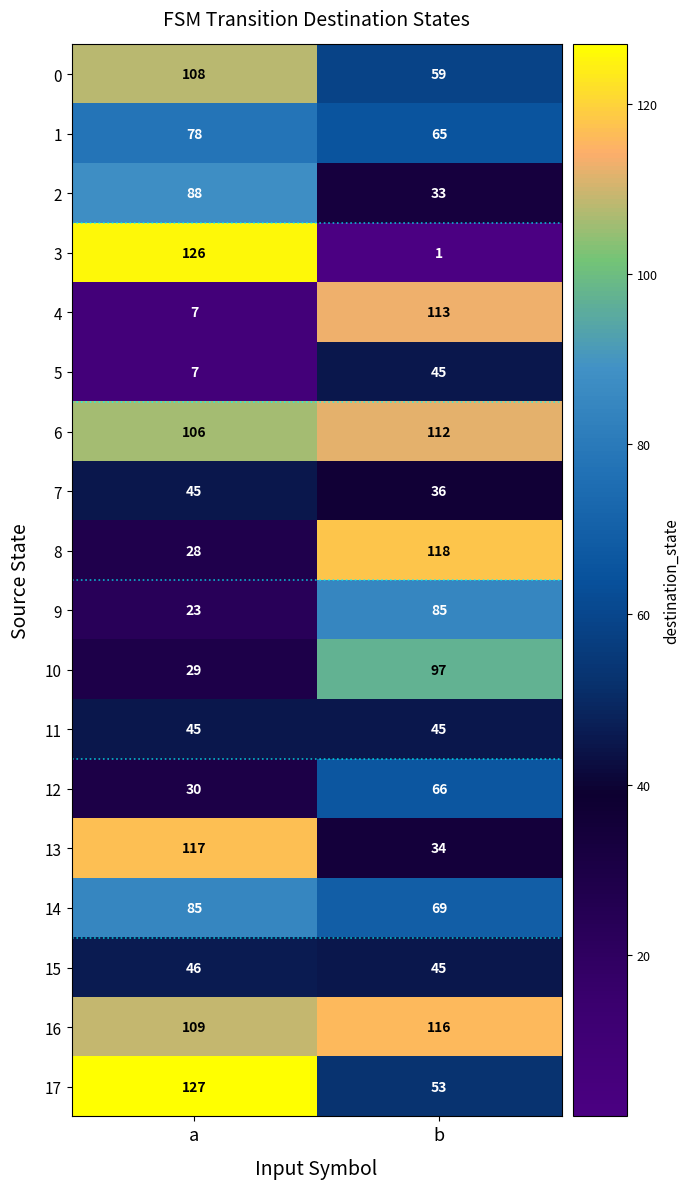

What is the approximate value of 4 at b, to the nearest 50?

100